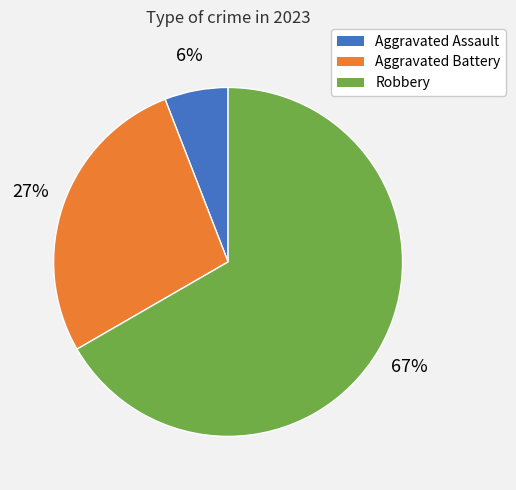

To the nearest percent, what is the average slice percentage?

33%